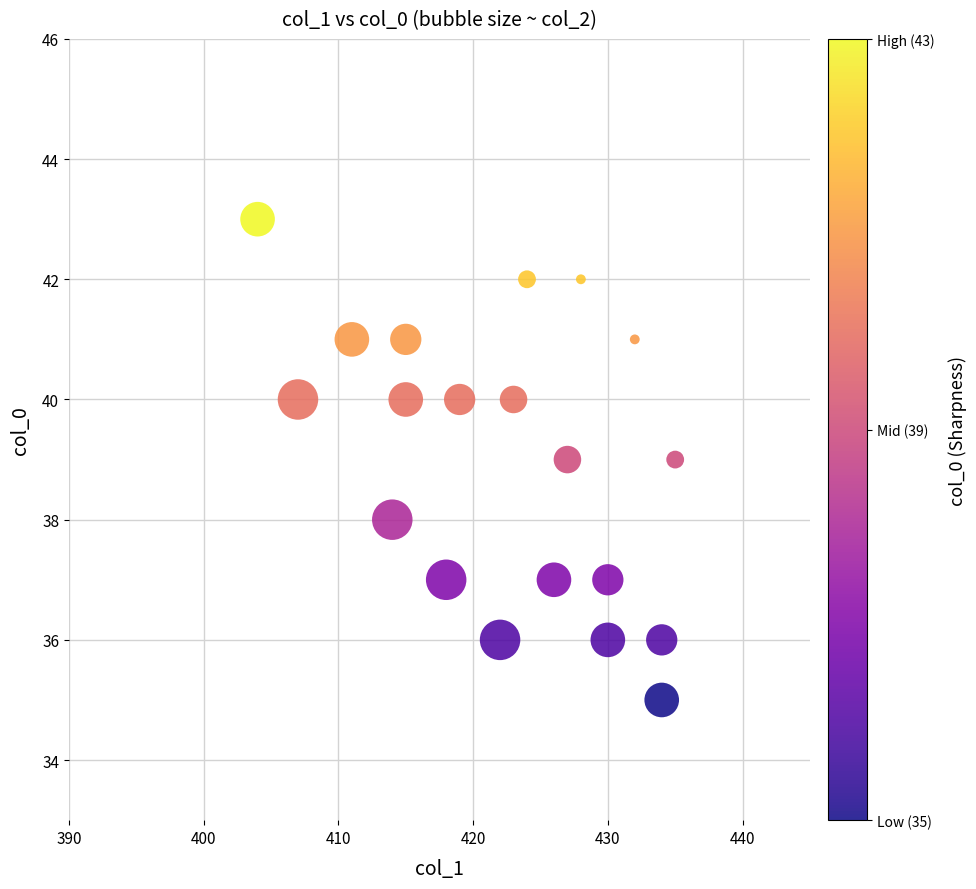

What is the range of Y values (max minus min)?

8